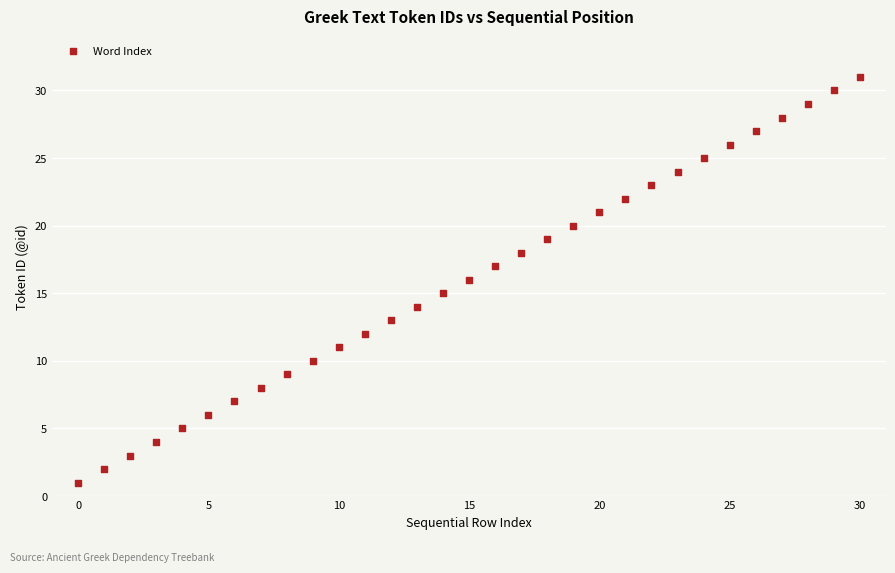

What is the range of Y values (max minus min)?

30